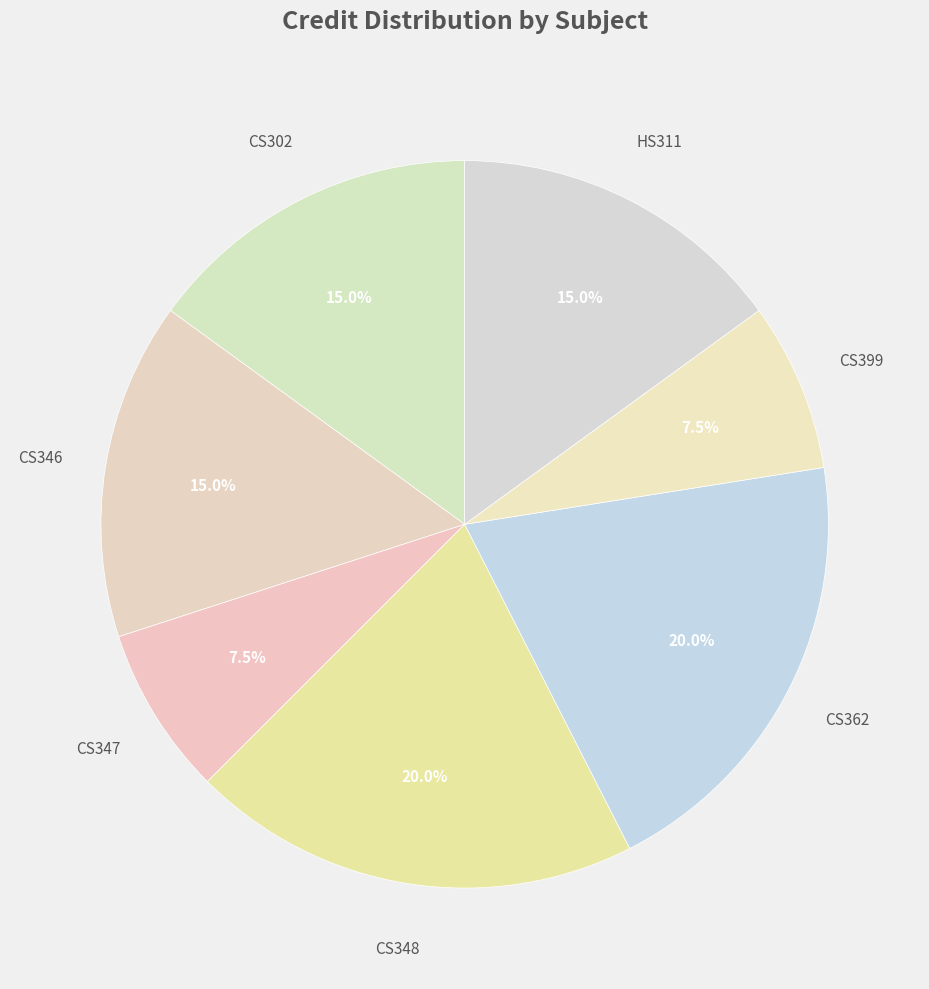

Which has a higher value, CS348 or HS311?

CS348